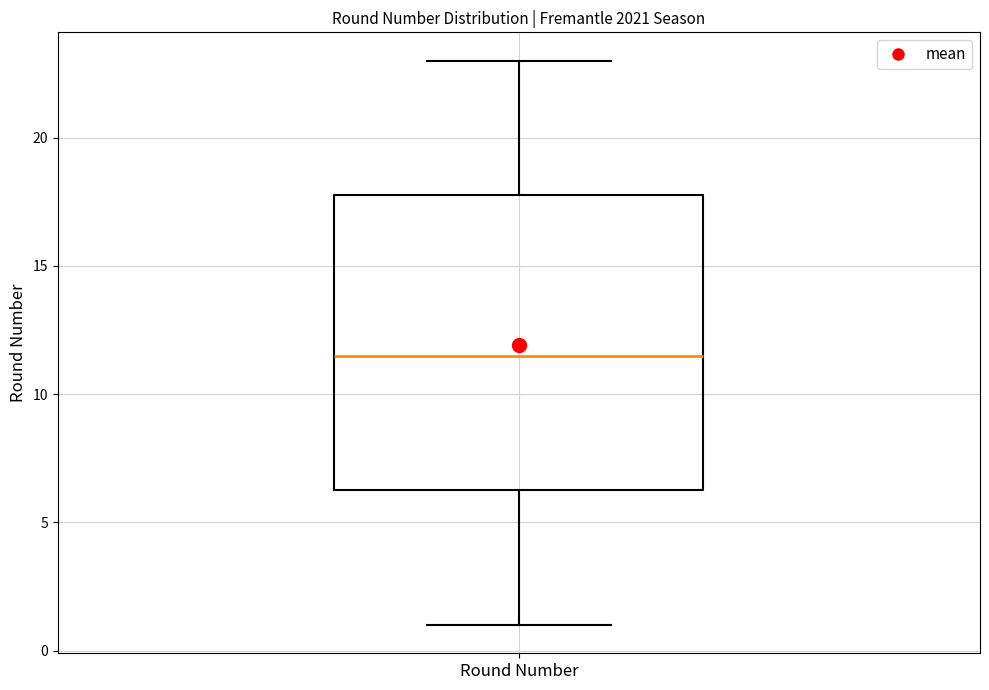

Read this box plot against the y-axis: the position of the median line, the range covered by the box, and the ends of both whiskers. The values are not printed on the chart, so give them approximately, as read against the axis.

median 11.5, box 6.5 to 18.0, whiskers 1.0 to 23.0